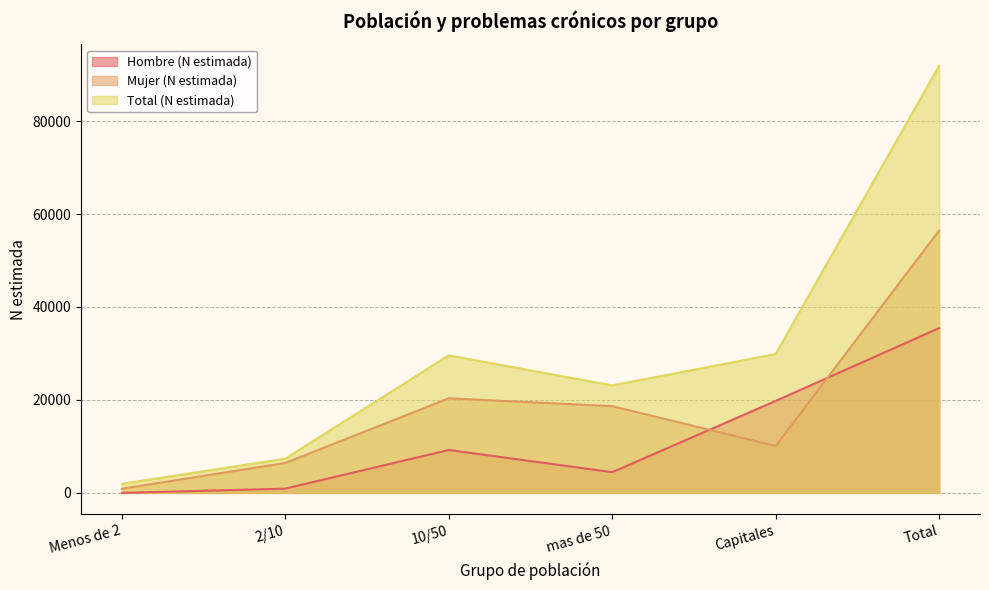

True or false: Hombre (N estimada) and Total (N estimada) intersect in this chart.

False